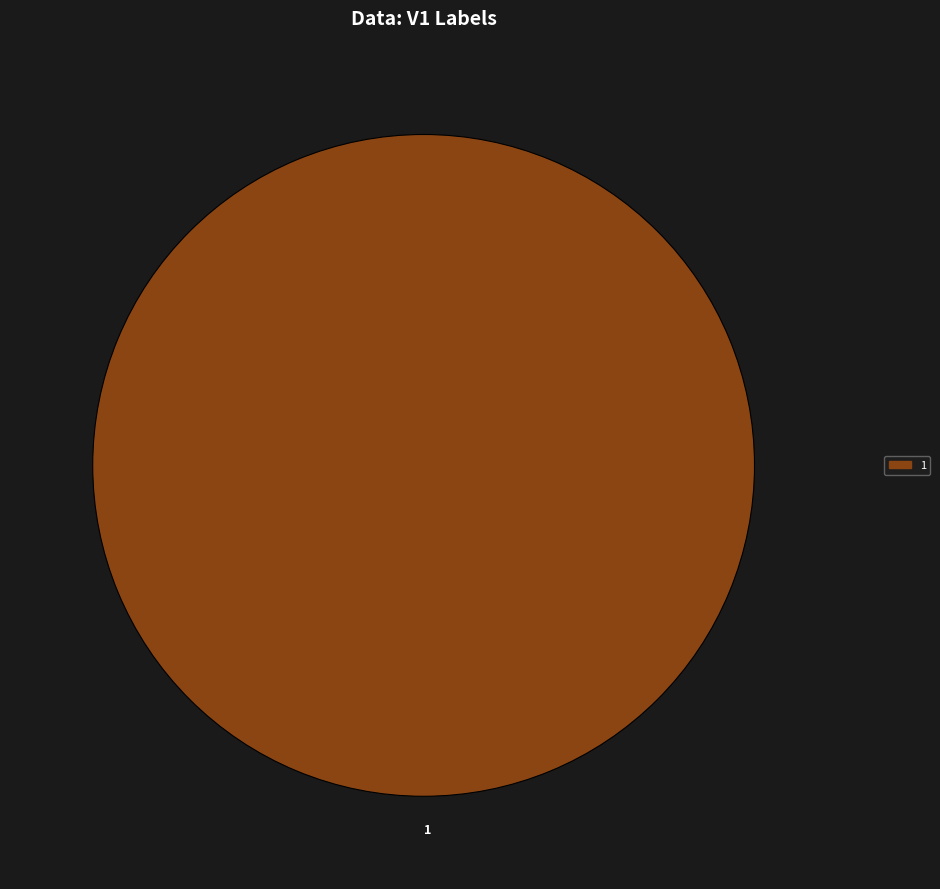

Is there any slice that represents more than half of the pie?

Yes